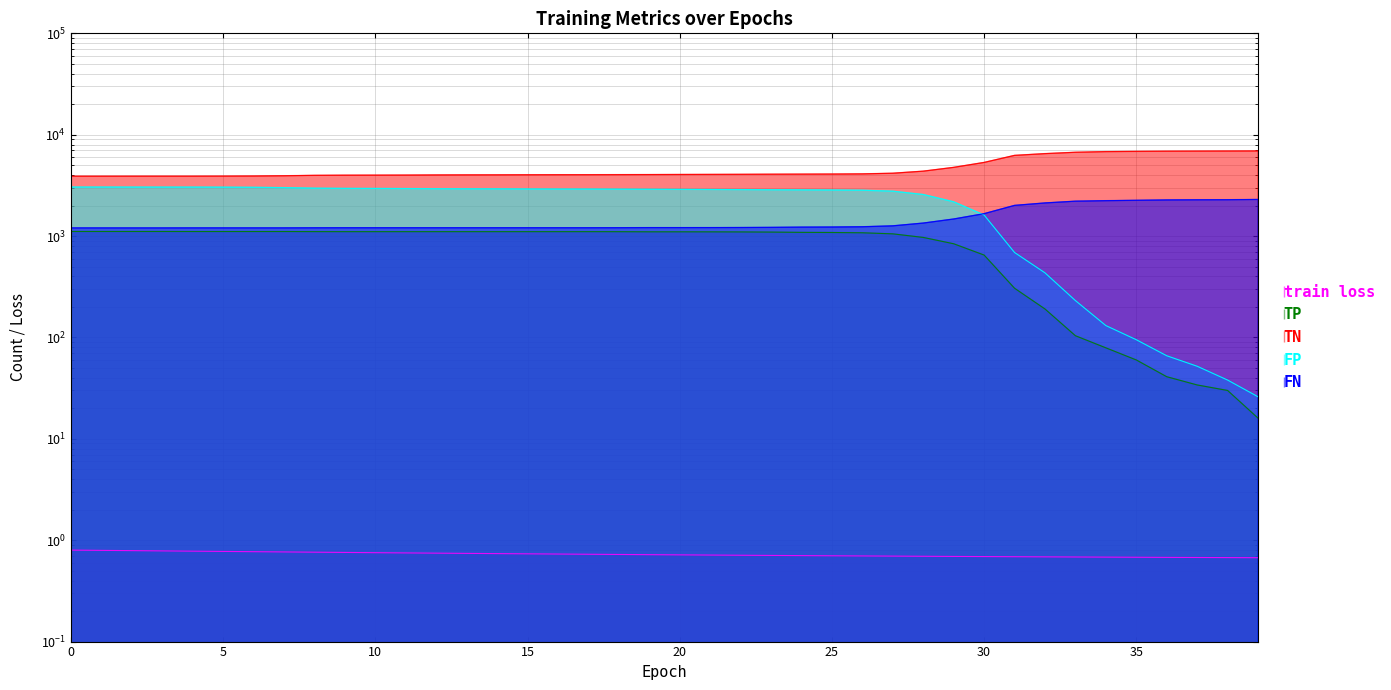

What is the approximate value of FN at 16?

1208.0